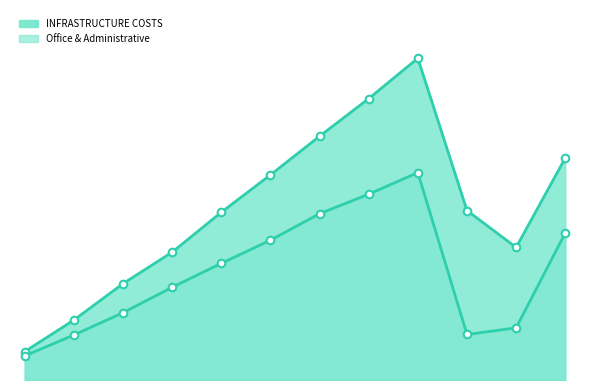

At which category is the sum across all series the highest?

2019